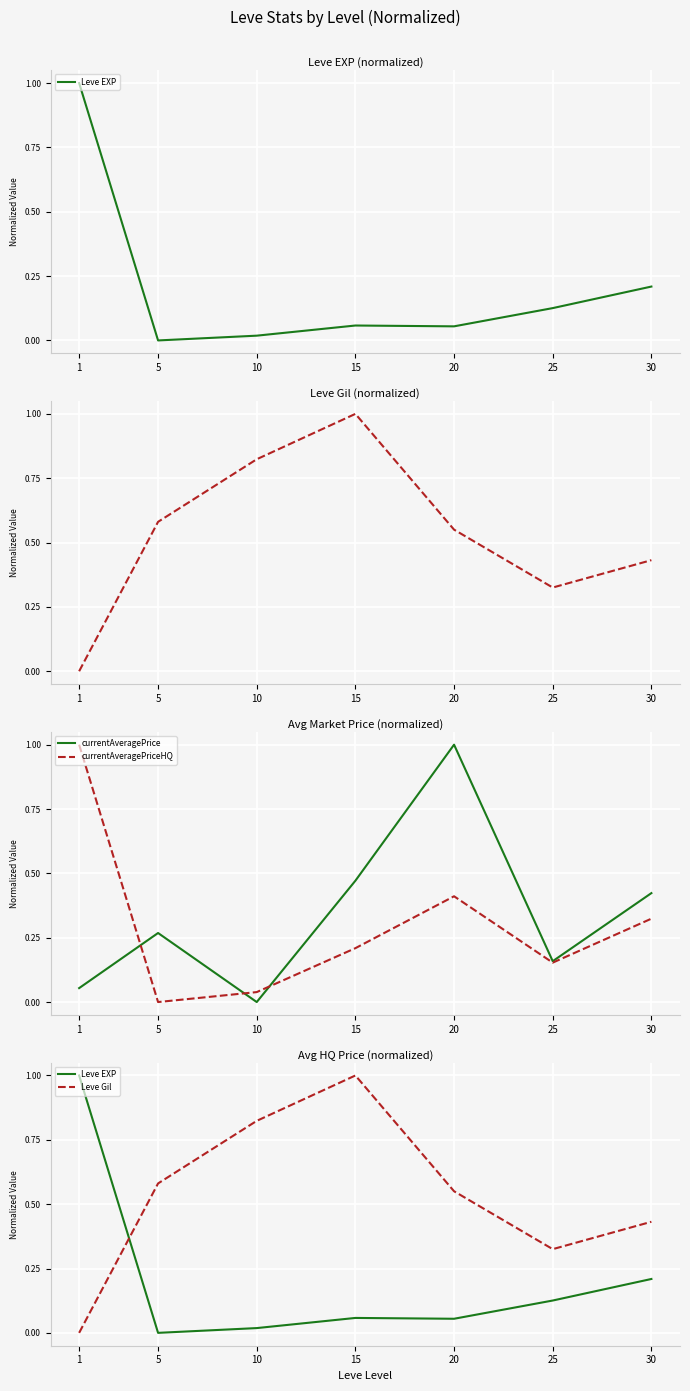

What is the difference between the highest and lowest values at 1?

1.0